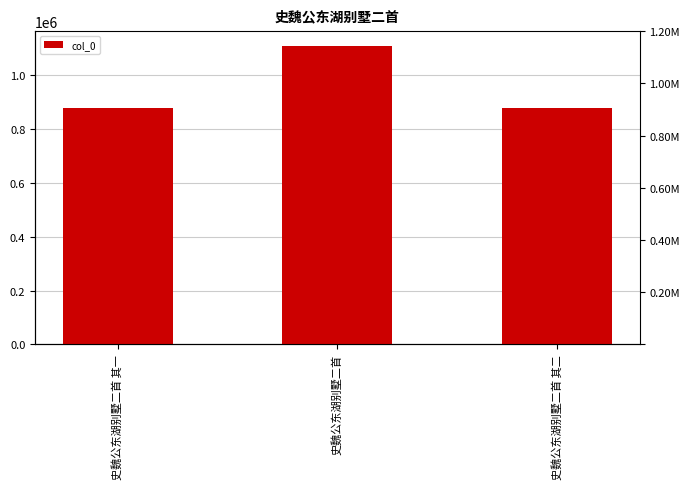

Rank the categories by value from highest to lowest.

史魏公东湖别墅二首, 史魏公东湖别墅二首 其一, 史魏公东湖别墅二首 其二